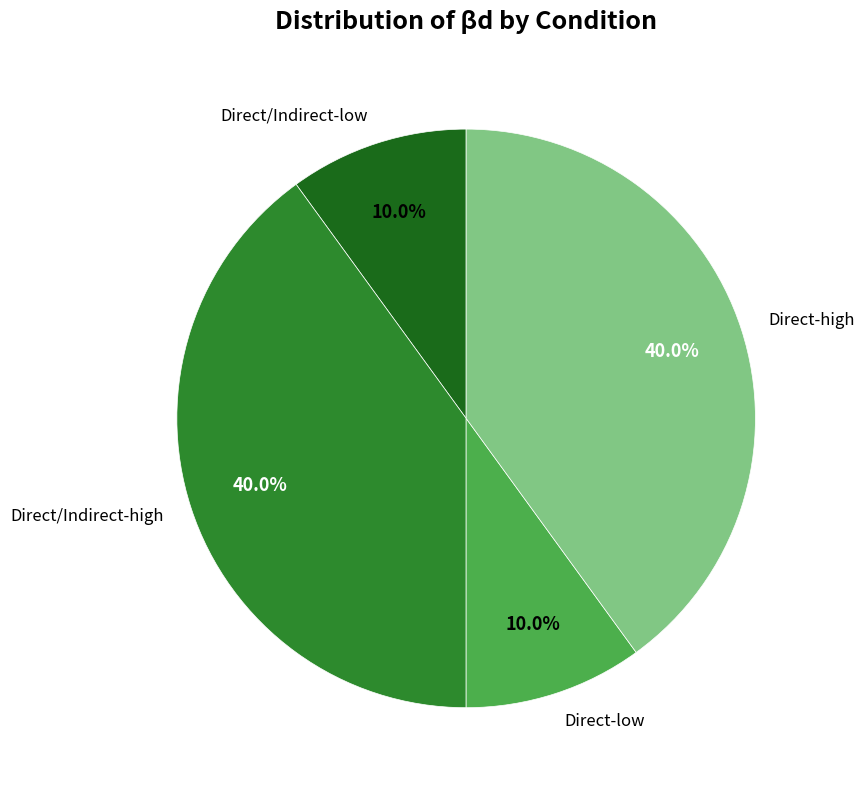

How many segments does this pie chart have?

4